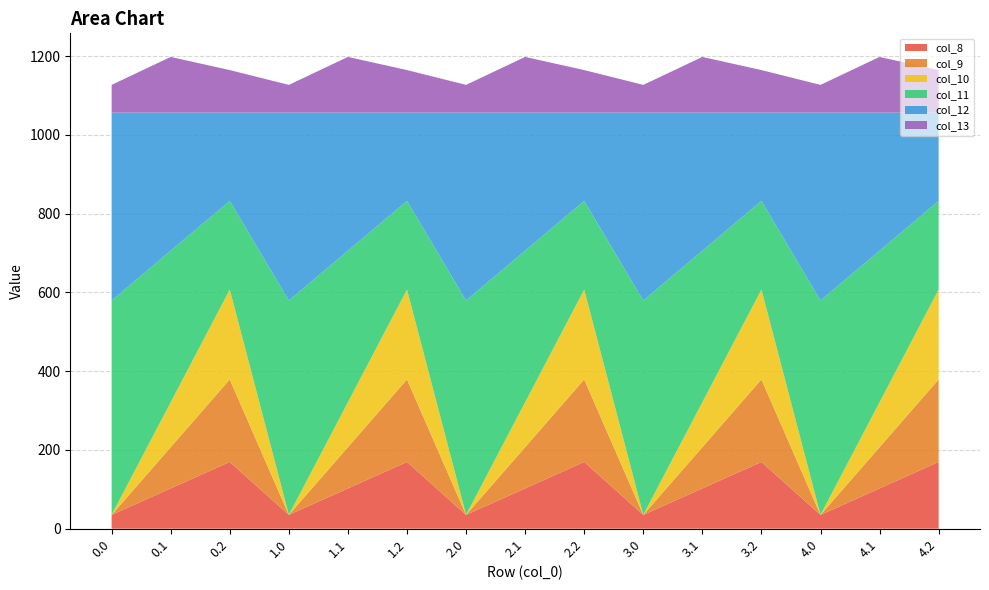

Reading left to right, transcribe all the data shown in this chart.

col_8: 0.0=35.0	0.1=102.3	0.2=169.5	1.0=35.0	1.1=102.3	1.2=169.5	2.0=35.0	2.1=102.3	2.2=169.5	3.0=35.0	3.1=102.3	3.2=169.5	4.0=35.0	4.1=102.3	4.2=169.5
col_9: 0.0=0.0	0.1=104.8	0.2=209.6	1.0=0.0	1.1=104.8	1.2=209.6	2.0=0.0	2.1=104.8	2.2=209.6	3.0=0.0	3.1=104.8	3.2=209.6	4.0=0.0	4.1=104.8	4.2=209.6
col_10: 0.0=0.0	0.1=114.0	0.2=228.0	1.0=0.0	1.1=114.0	1.2=228.0	2.0=0.0	2.1=114.0	2.2=228.0	3.0=0.0	3.1=114.0	3.2=228.0	4.0=0.0	4.1=114.0	4.2=228.0
col_11: 0.0=544.3	0.1=384.7	0.2=225.2	1.0=544.3	1.1=384.7	1.2=225.2	2.0=544.3	2.1=384.7	2.2=225.2	3.0=544.3	3.1=384.7	3.2=225.2	4.0=544.3	4.1=384.7	4.2=225.2
col_12: 0.0=477.2	0.1=350.8	0.2=224.3	1.0=477.2	1.1=350.8	1.2=224.3	2.0=477.2	2.1=350.8	2.2=224.3	3.0=477.2	3.1=350.8	3.2=224.3	4.0=477.2	4.1=350.8	4.2=224.3
col_13: 0.0=70.2	0.1=141.2	0.2=107.8	1.0=70.2	1.1=141.2	1.2=107.8	2.0=70.2	2.1=141.2	2.2=107.8	3.0=70.2	3.1=141.2	3.2=107.8	4.0=70.2	4.1=141.2	4.2=107.8